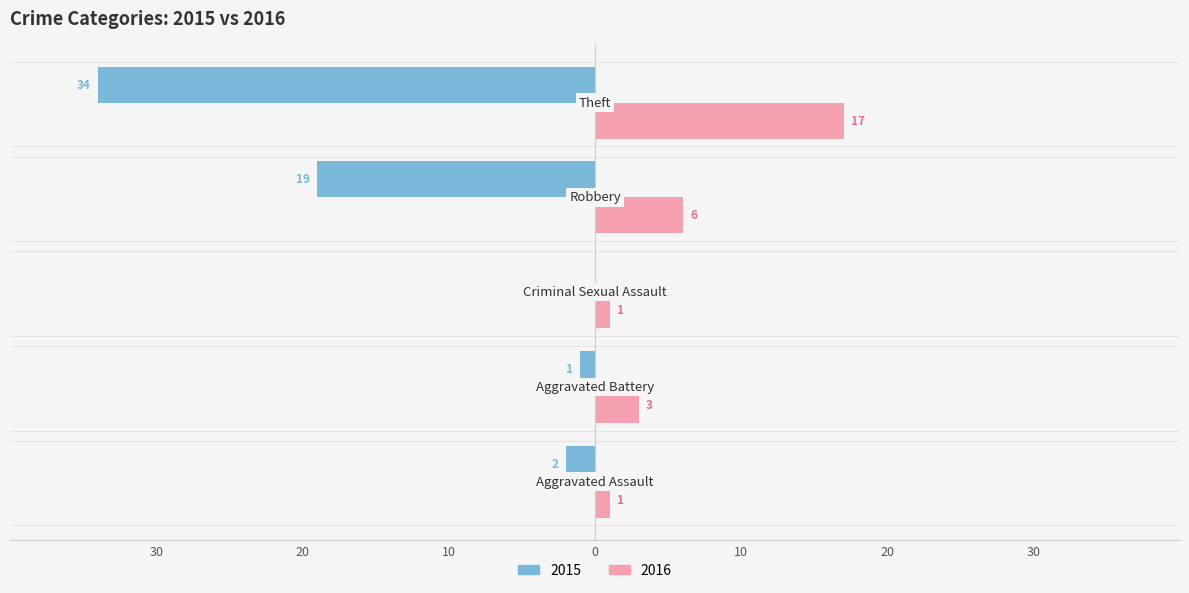

What are all the series names shown in the legend?

2015, 2016